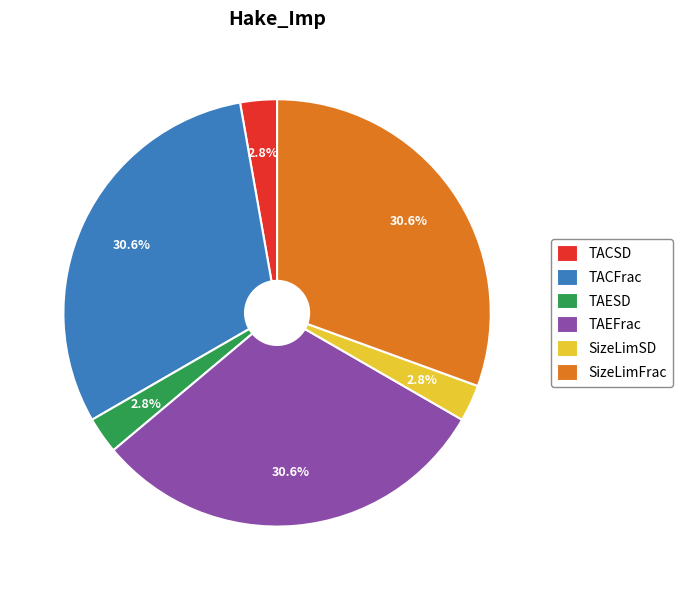

What percentage is the TACFrac slice, to the nearest percent?

31%